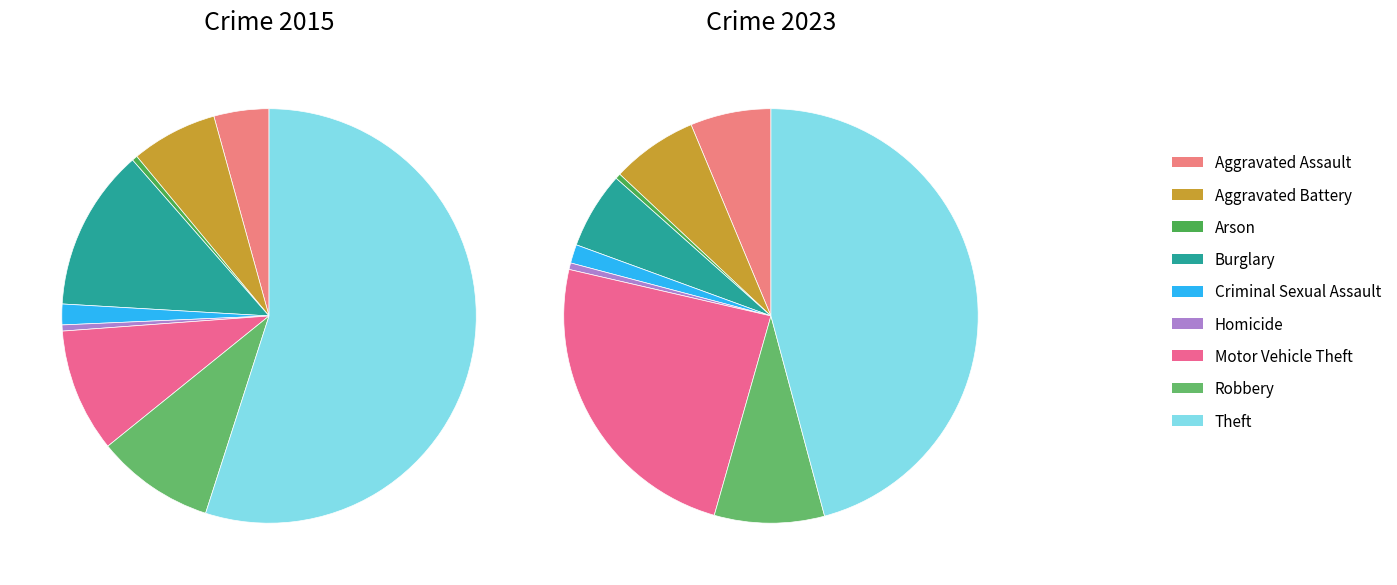

Combined, what portion of the pie is 7 and 8?

64.2%